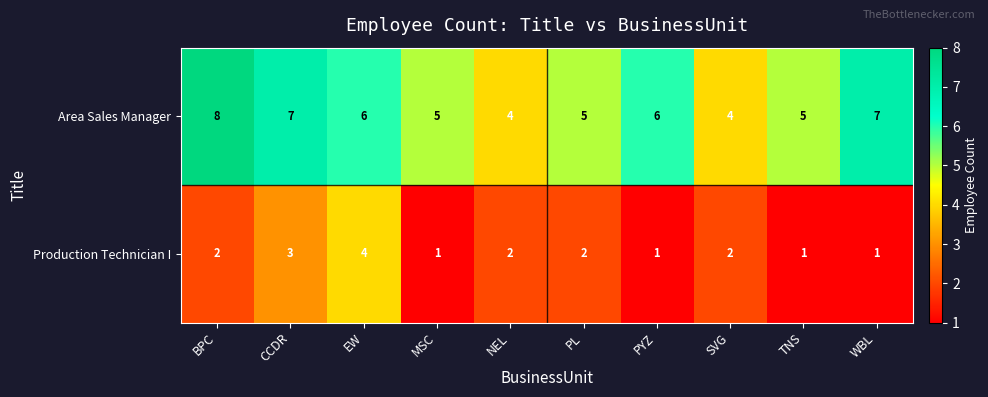

At which category does the chart reach its peak across all series?

BPC